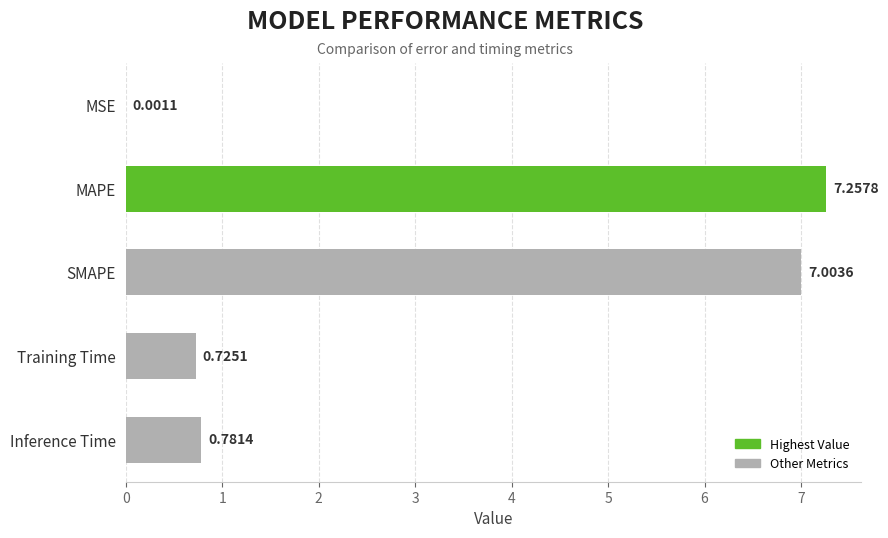

What is the change in value from MSE to SMAPE?

+7.0